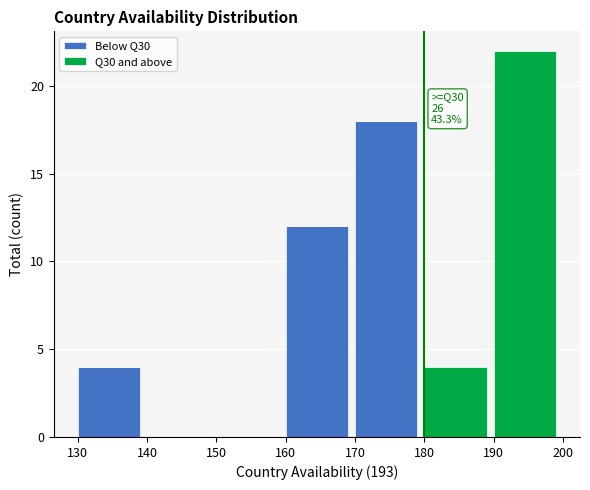

At which category is the sum across all series the highest?

190